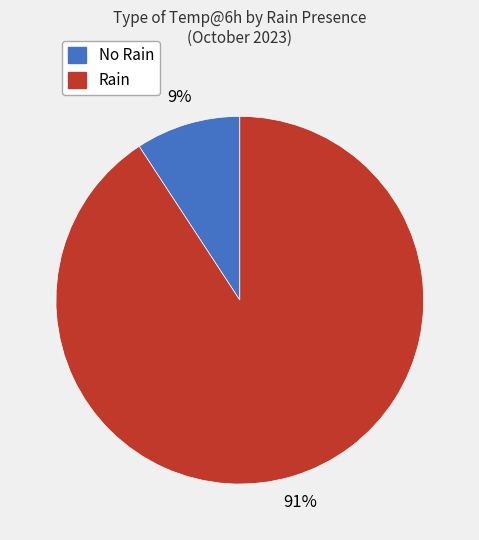

To the nearest percent, what is the average slice percentage?

50%